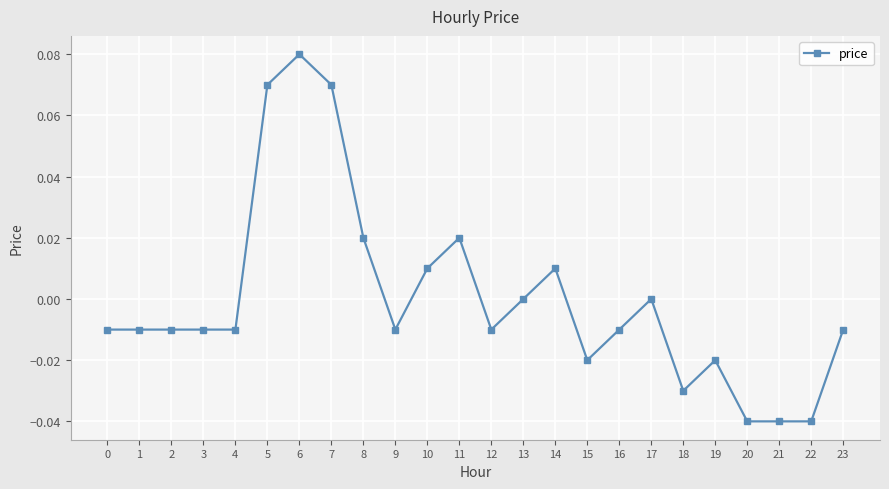

At which category does the chart reach its peak across all series?

6